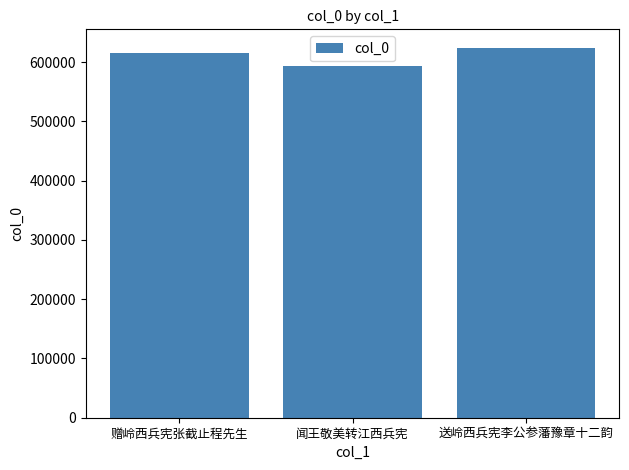

Is it true that the value at 闻王敬美转江西兵宪 is 593837?

True